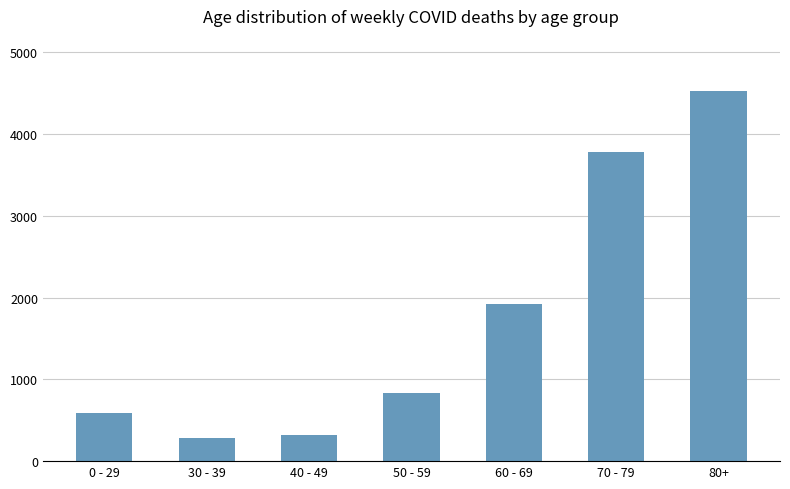

How many distinct data groups are displayed?

1